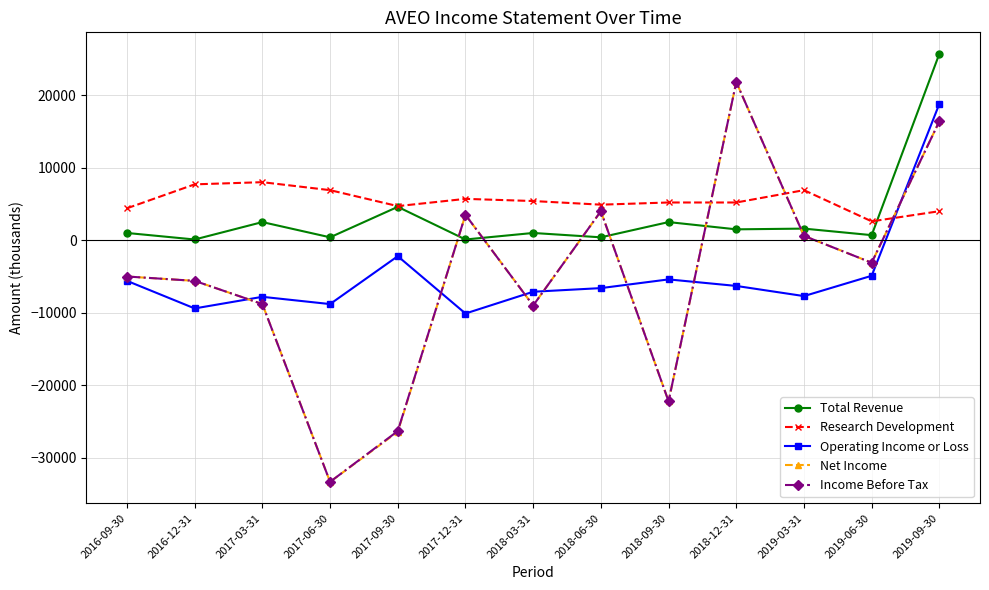

What value does the Total Revenue series have at 2016-12-31, to the nearest 50?

100